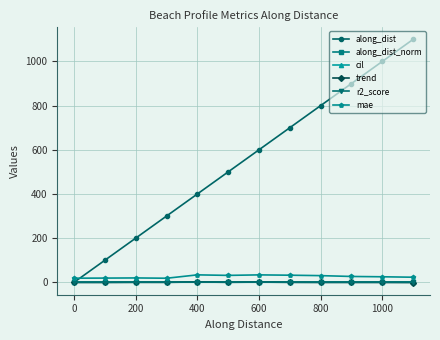

Which series has the widest spread of values?

along_dist